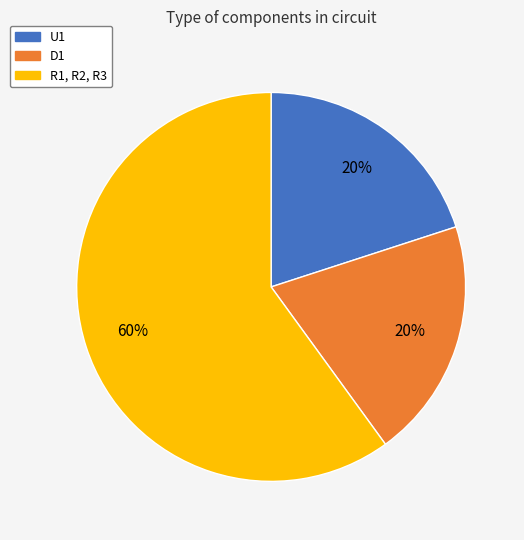

Which category has the biggest portion of the pie?

R1, R2, R3